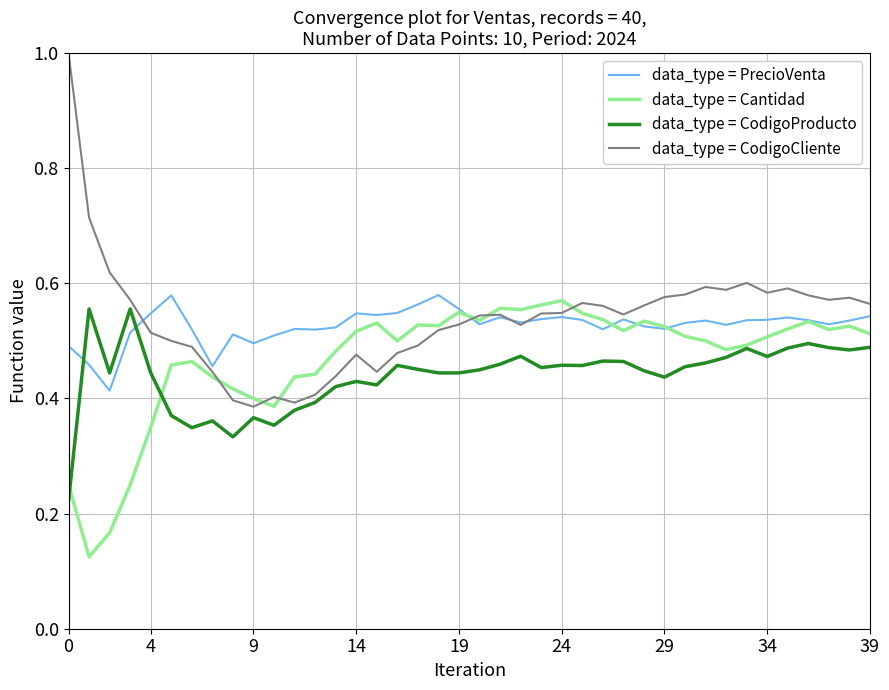

What is the greatest value displayed?

1.0